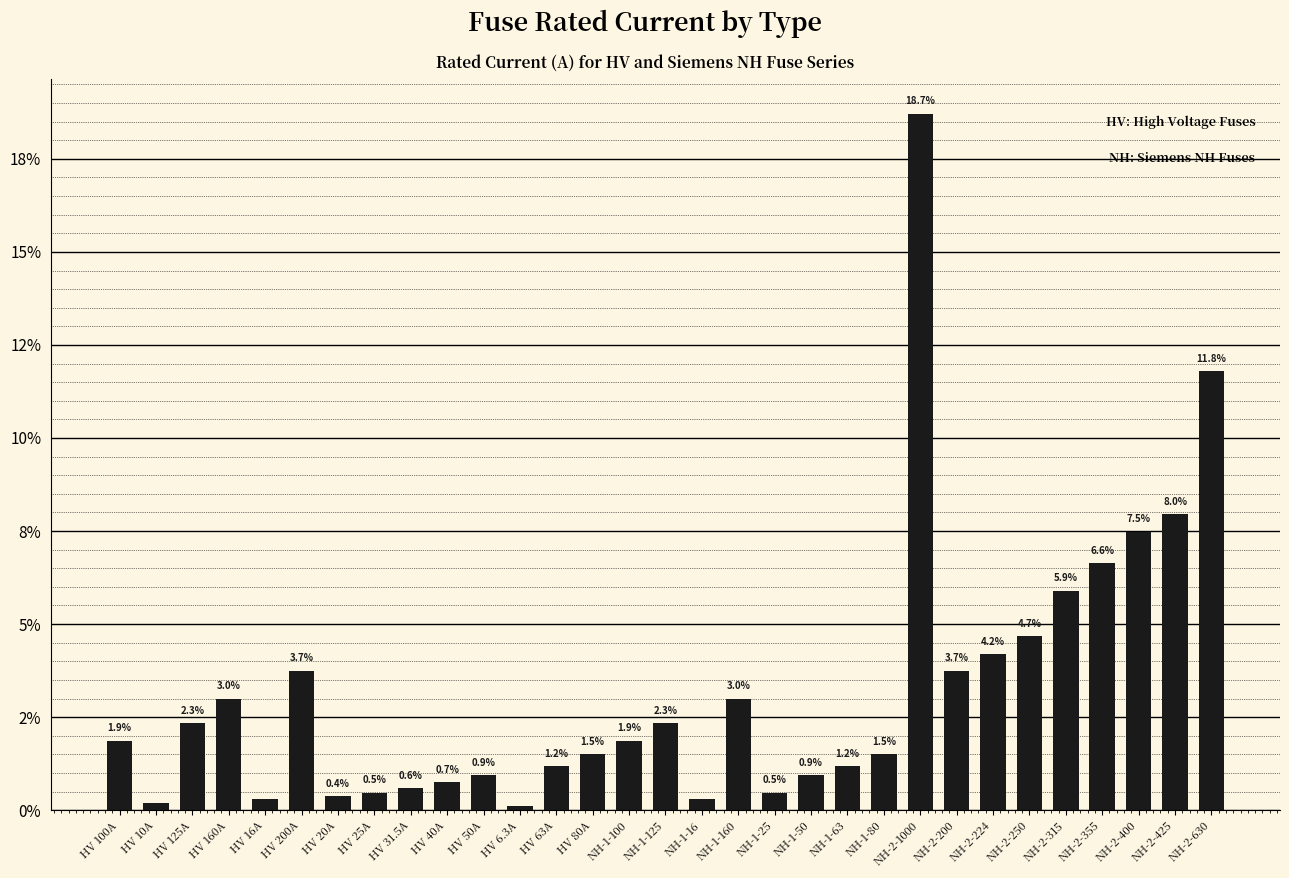

What is the difference between the second highest and minimum values?

11.7